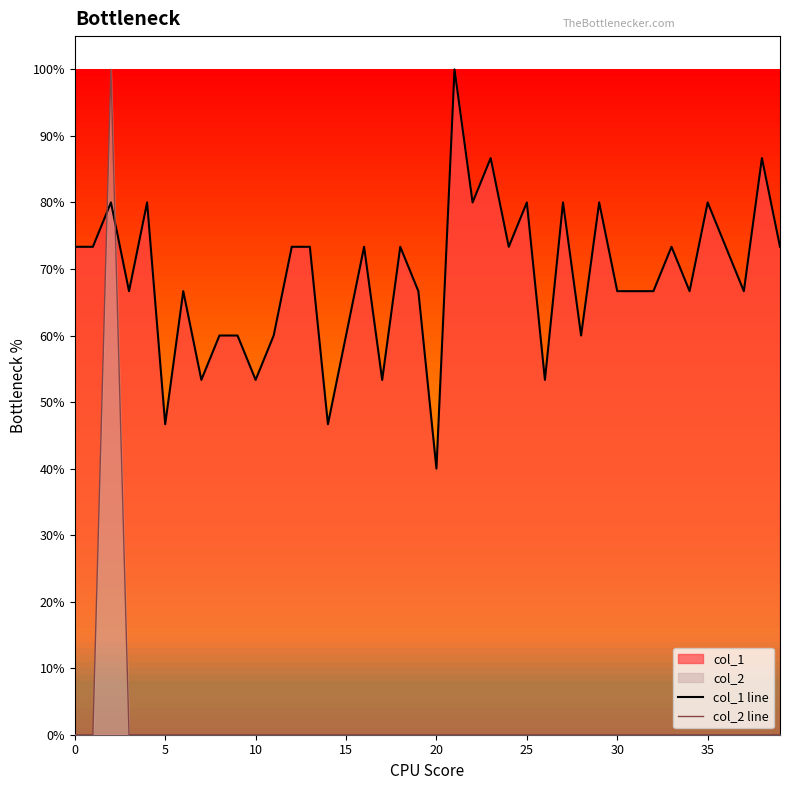

What is the label of the 38th point from the left?

37